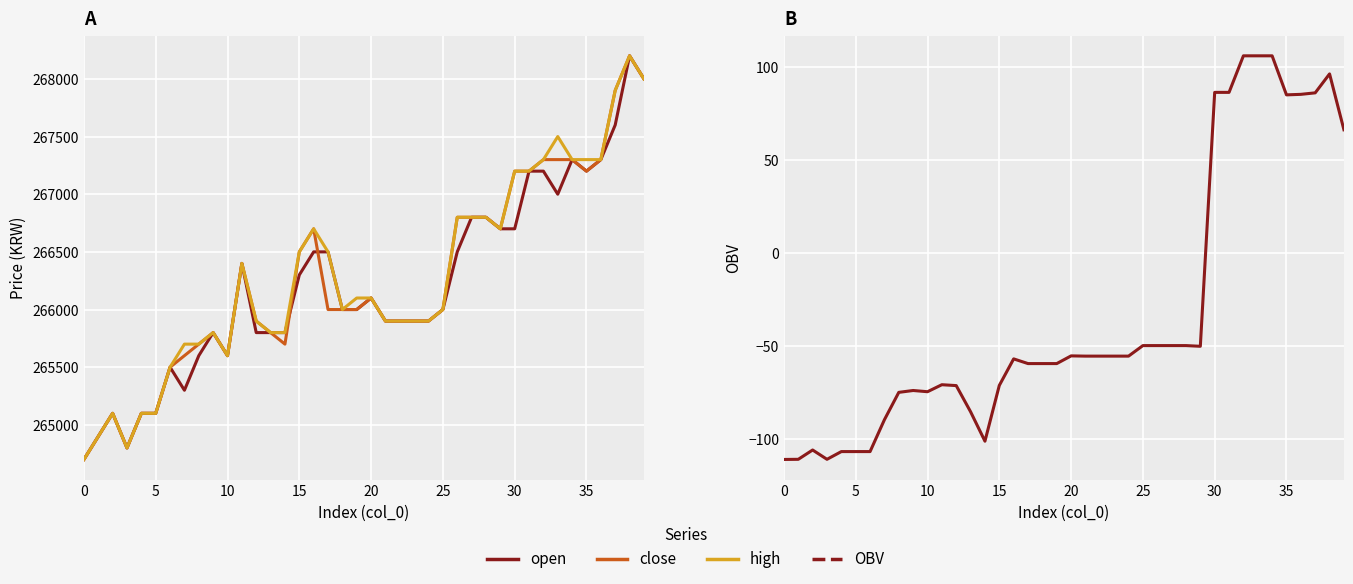

How many lines are shown in the chart?

4